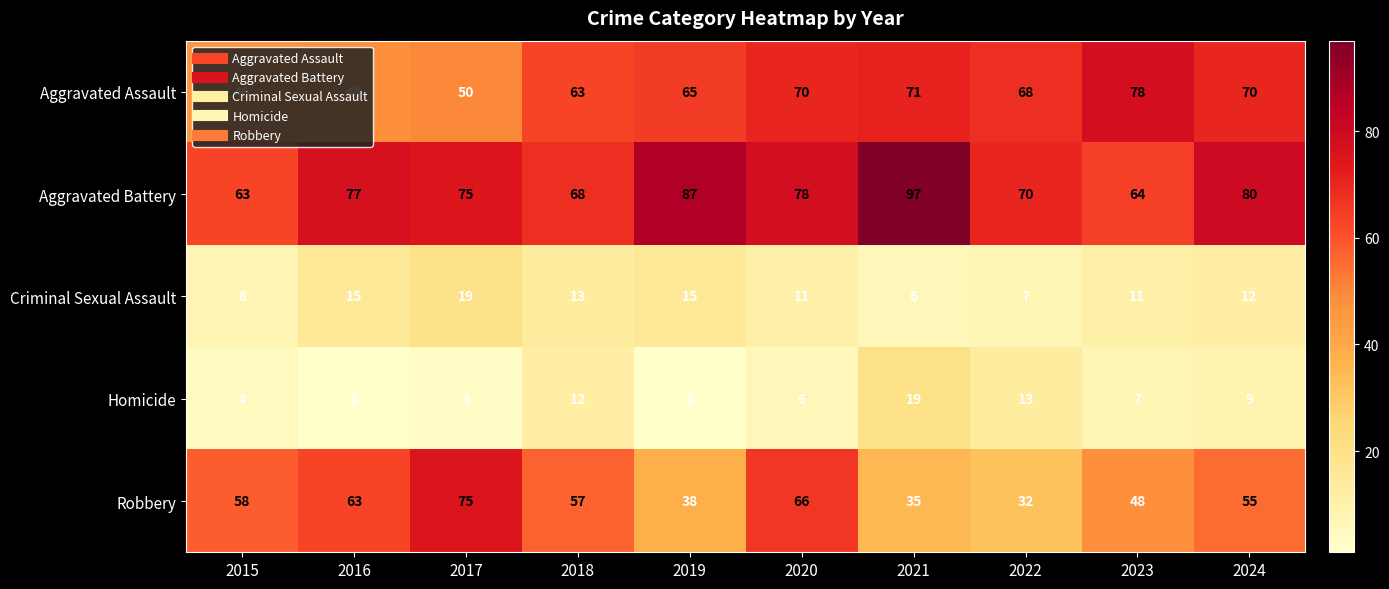

At which category is the sum across all series the highest?

2020